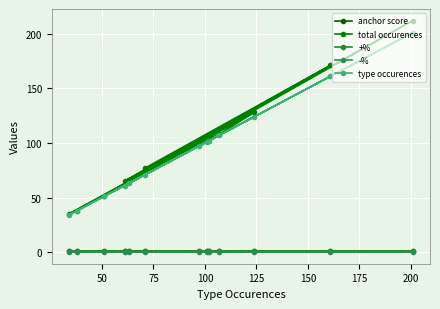

Which series has the largest total across all categories?

total occurences